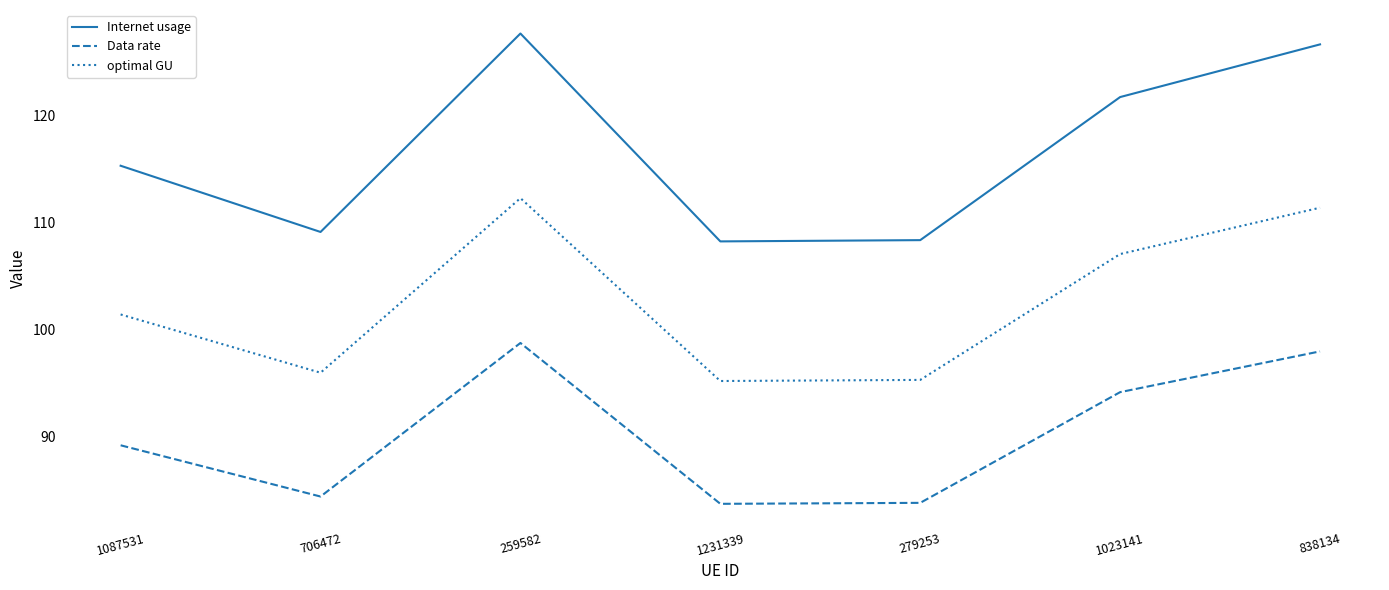

Is the value of Data rate at 838134 greater than the value of optimal GU at 1087531?

No